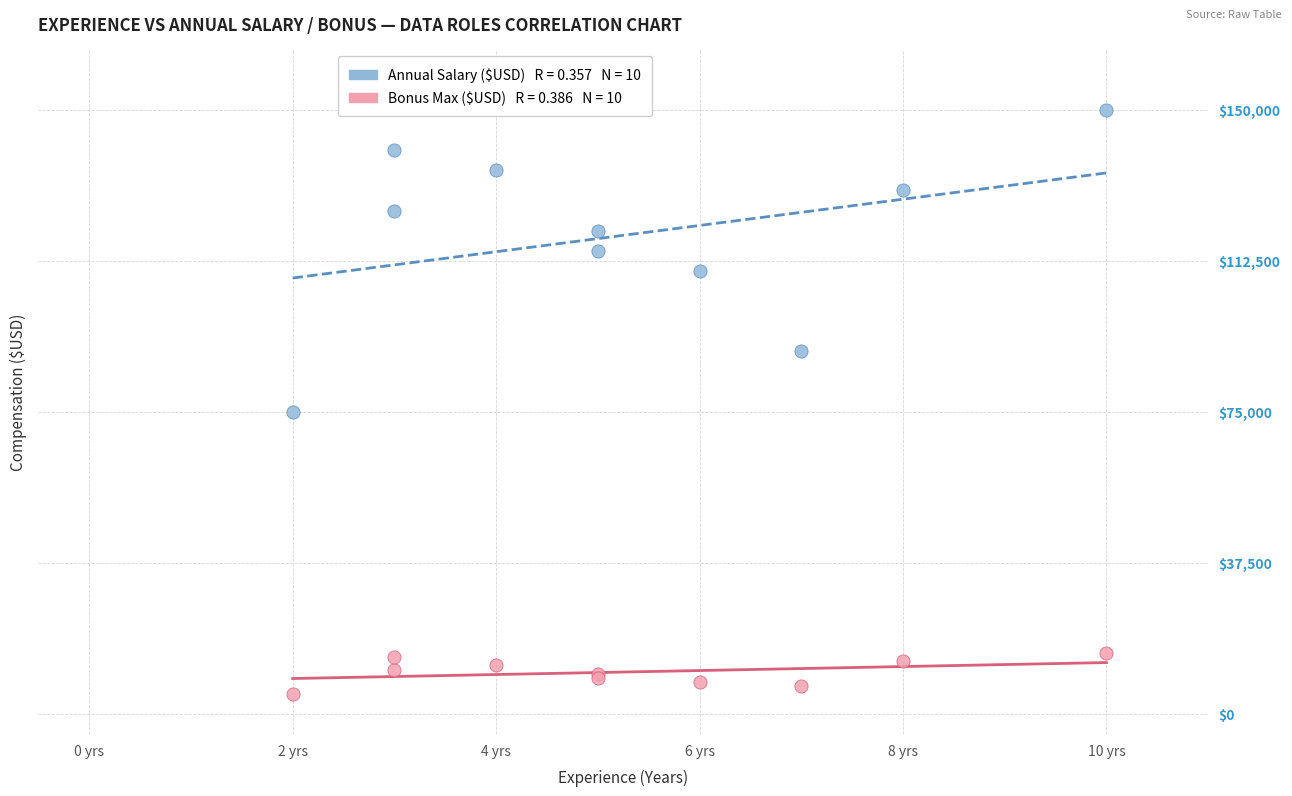

Across all series, what Y value is closest to 77500?

75000